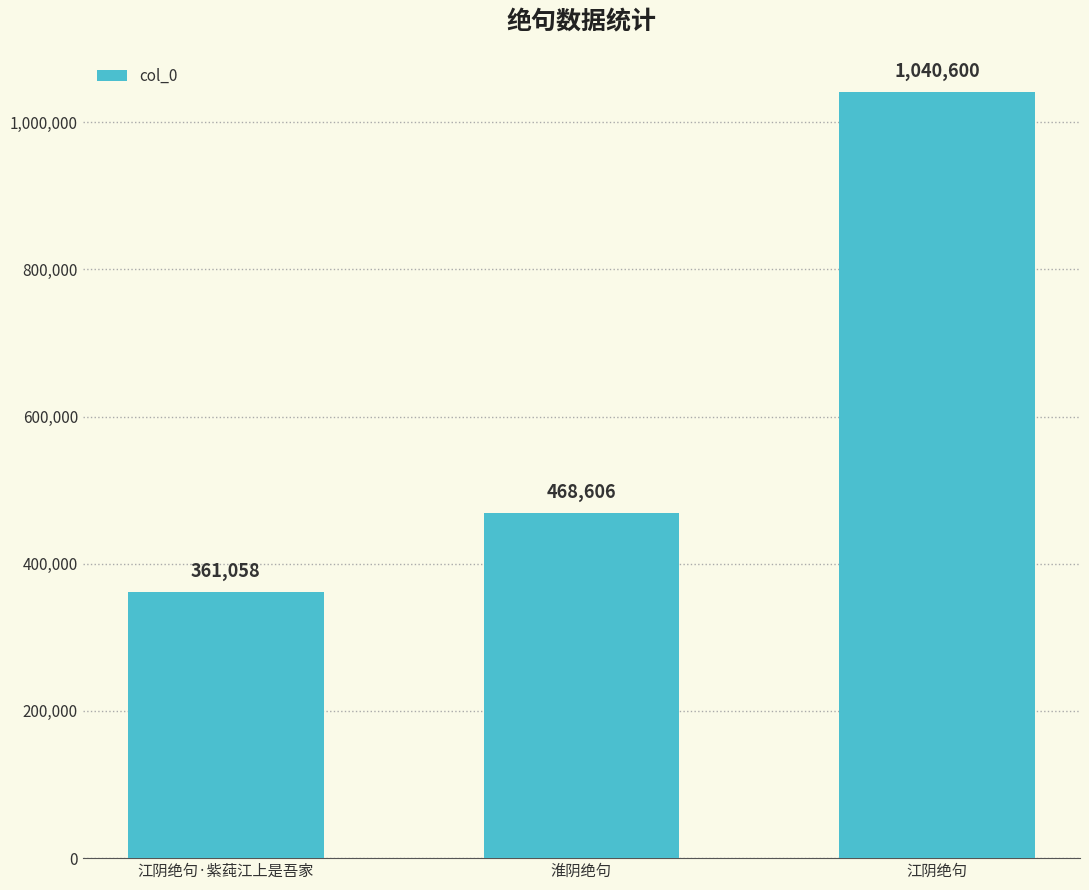

What is the ratio of the value at 江阴绝句·紫莼江上是吾家 to the value at 淮阴绝句?

0.8